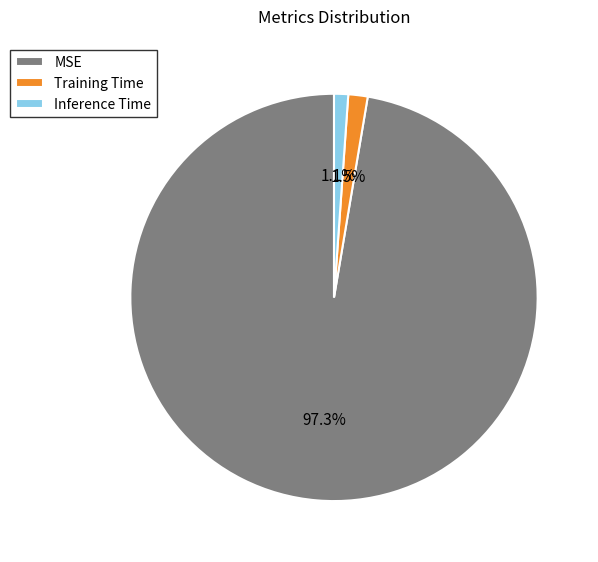

Between Inference Time and MSE, which is larger?

MSE